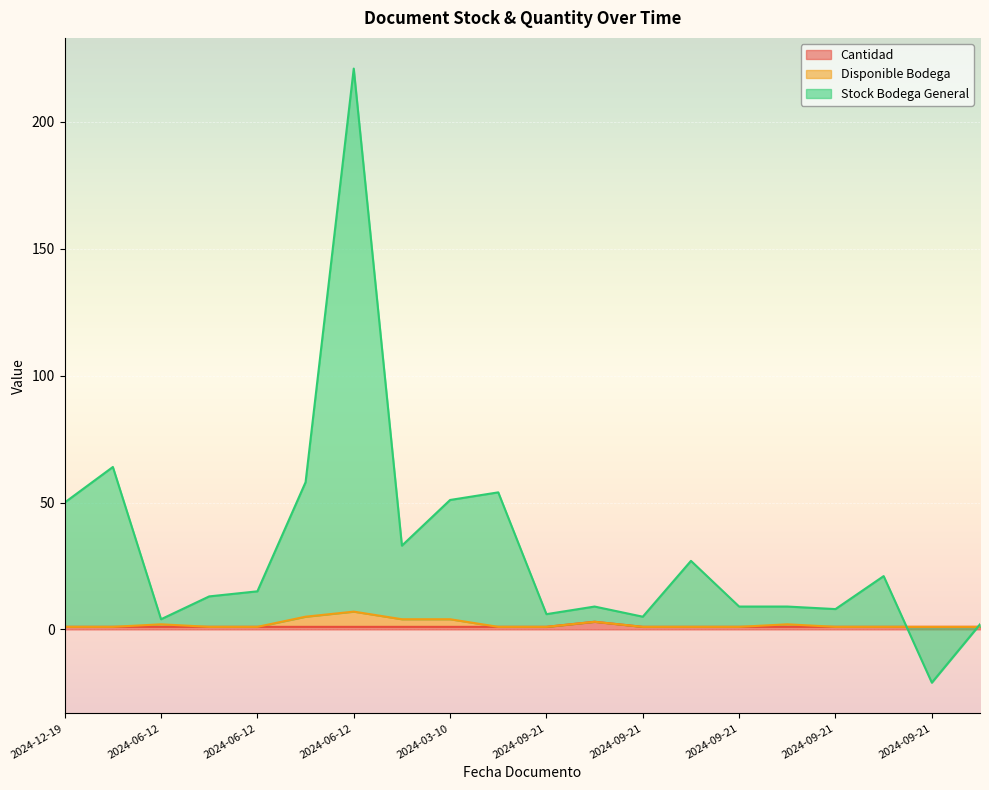

How many interior local peaks does the Stock Bodega General series have?

6